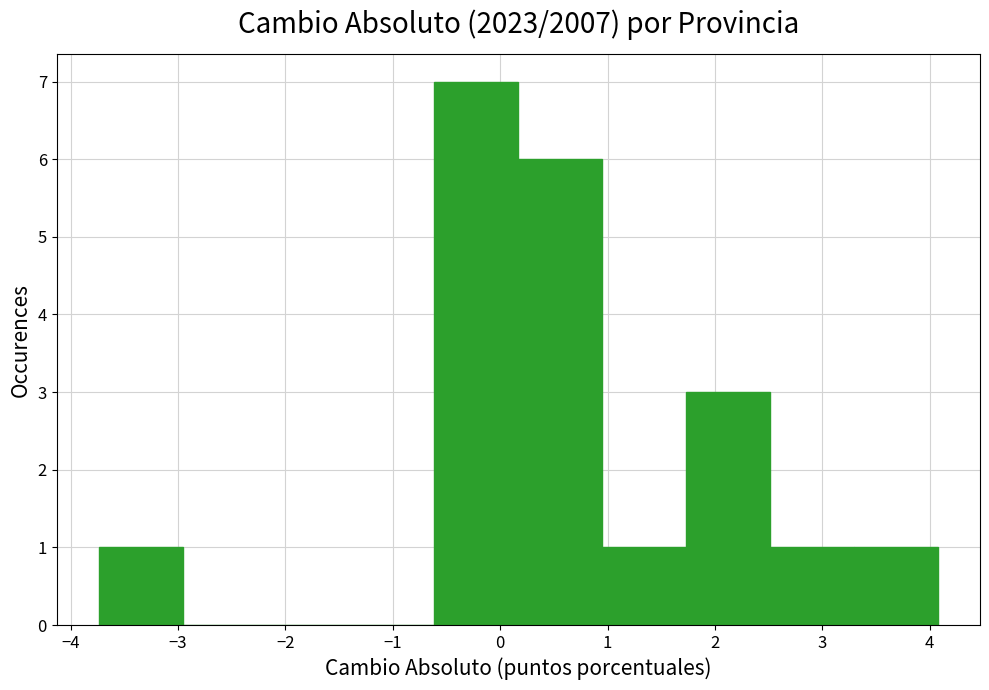

What is the height of the bar covering 3.3 to 4.1 on the x-axis? Neither the bar edges nor the heights are printed on the chart, so give them approximately, as read against the axes.

1